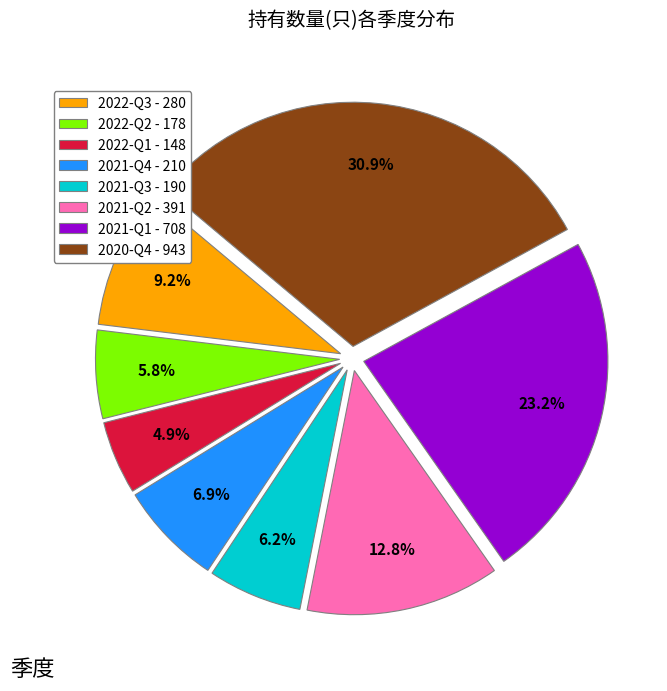

Does any single category account for the majority?

No